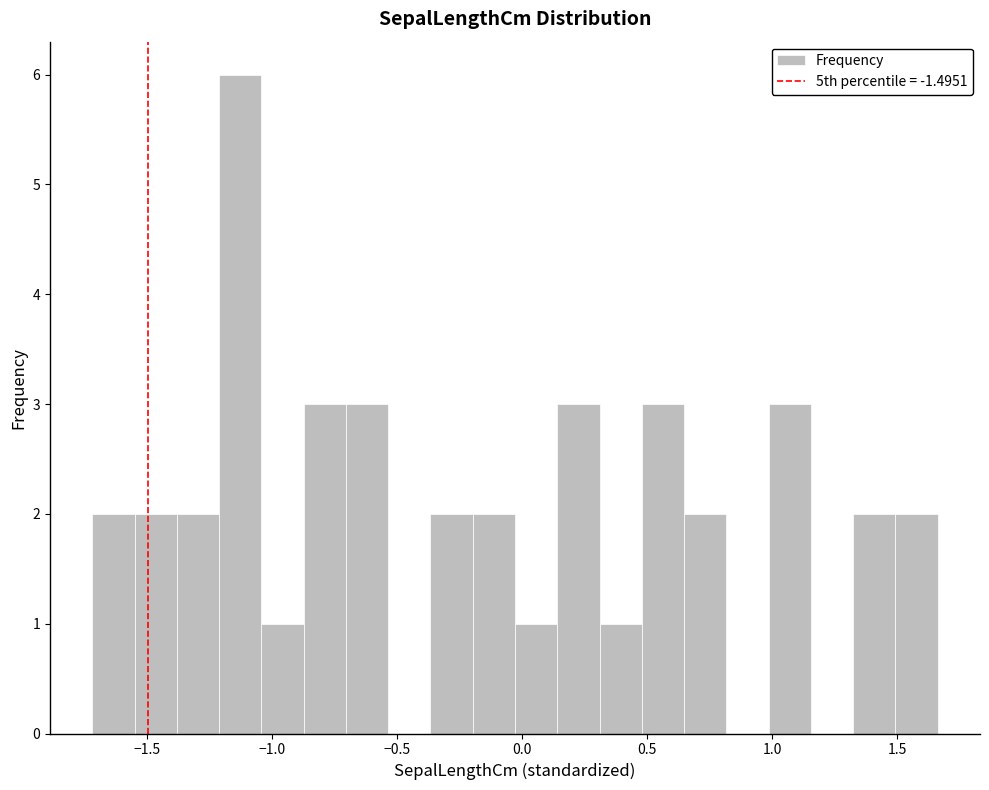

Read against the x-axis, roughly where is the centre of the tallest bar?

-1.15